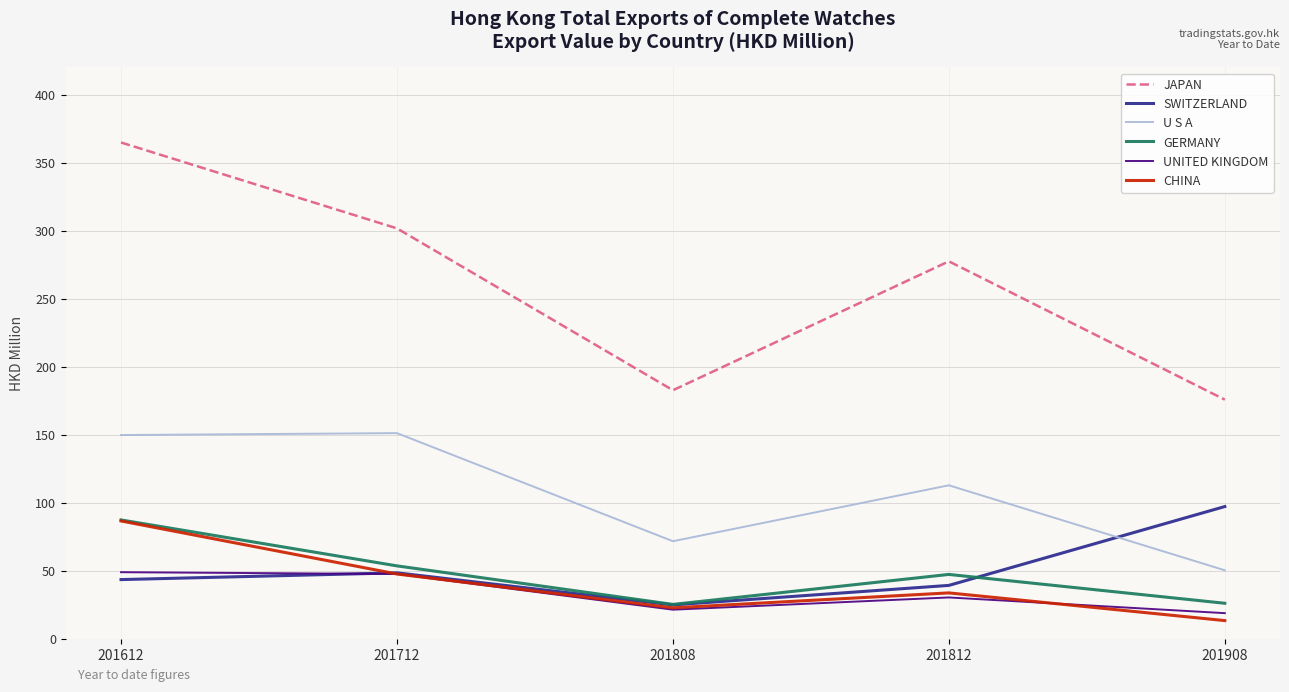

What is the total value across all series at 201612?

781.5